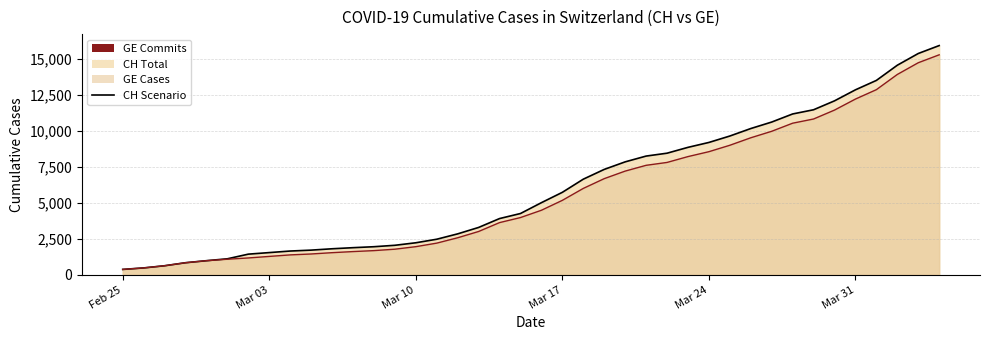

What is the sum of all CH (line) values?

242133